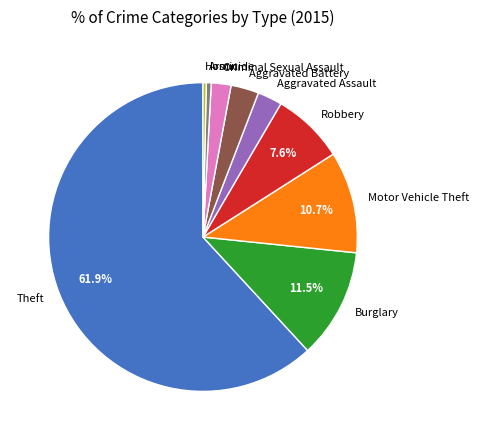

To the nearest percent, what portion does Theft represent?

62%